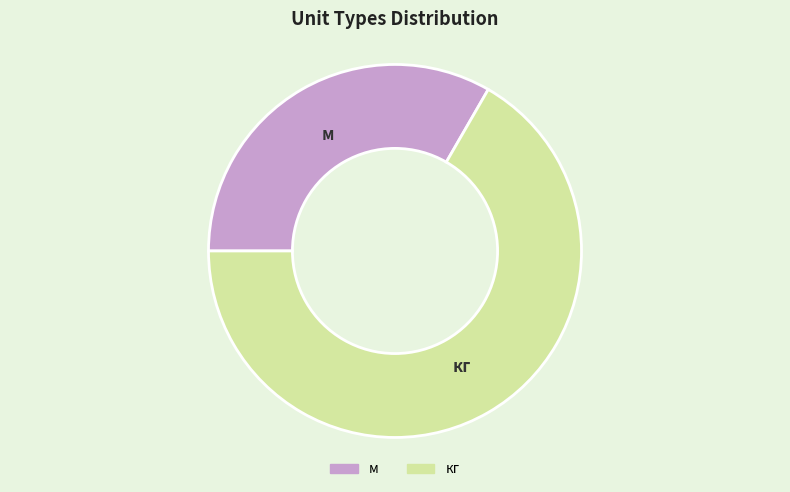

How many slices are in this pie chart?

2